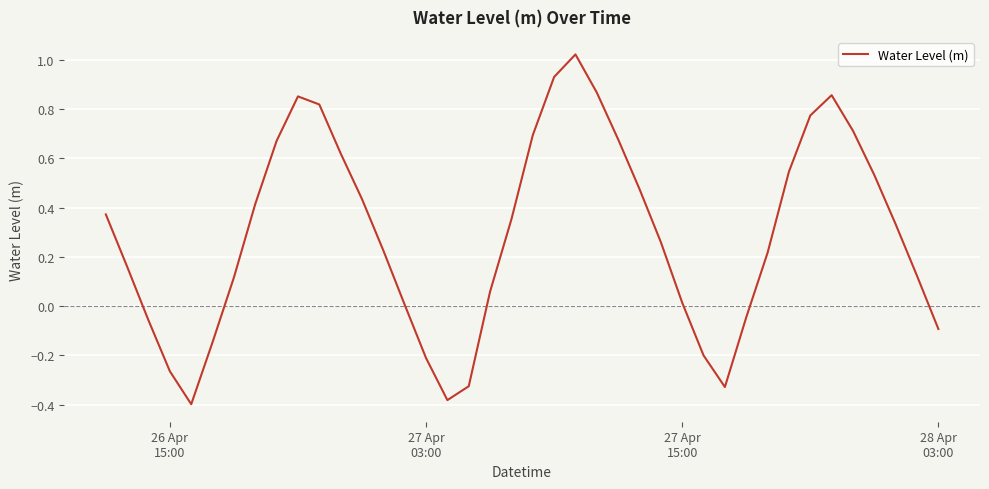

What is the difference between the maximum and minimum values?

1.4